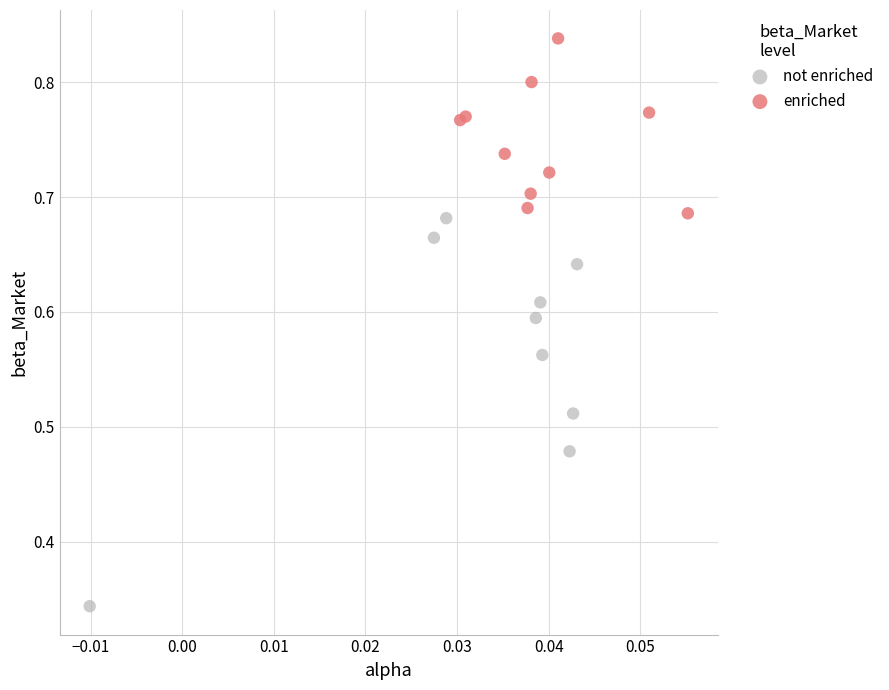

Which series contains the lowest Y value?

not enriched